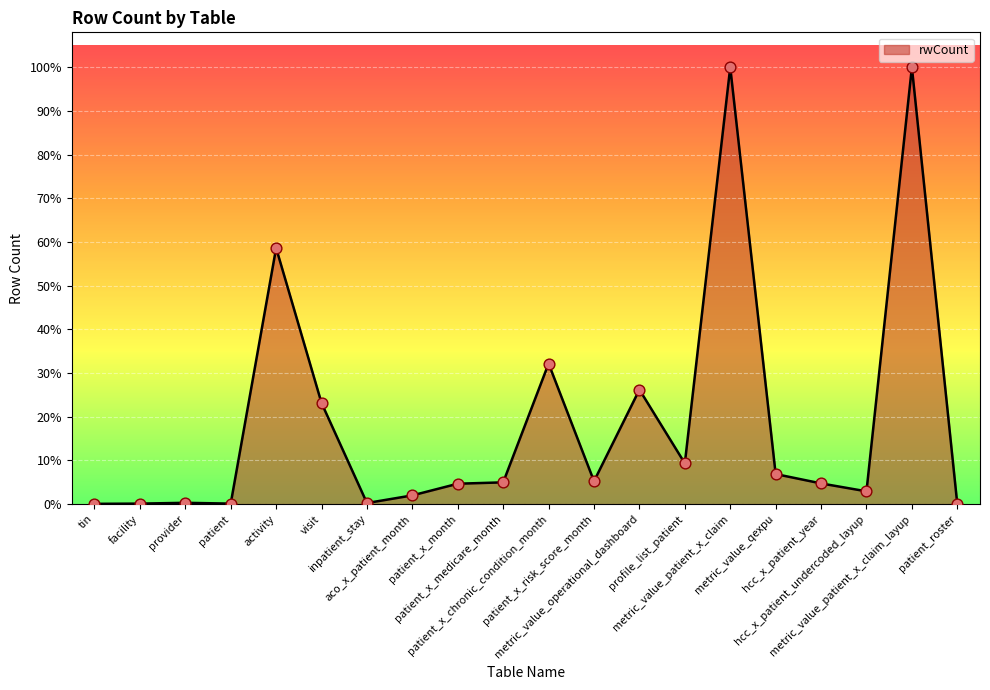

Does the chart have visible grid lines?

Yes